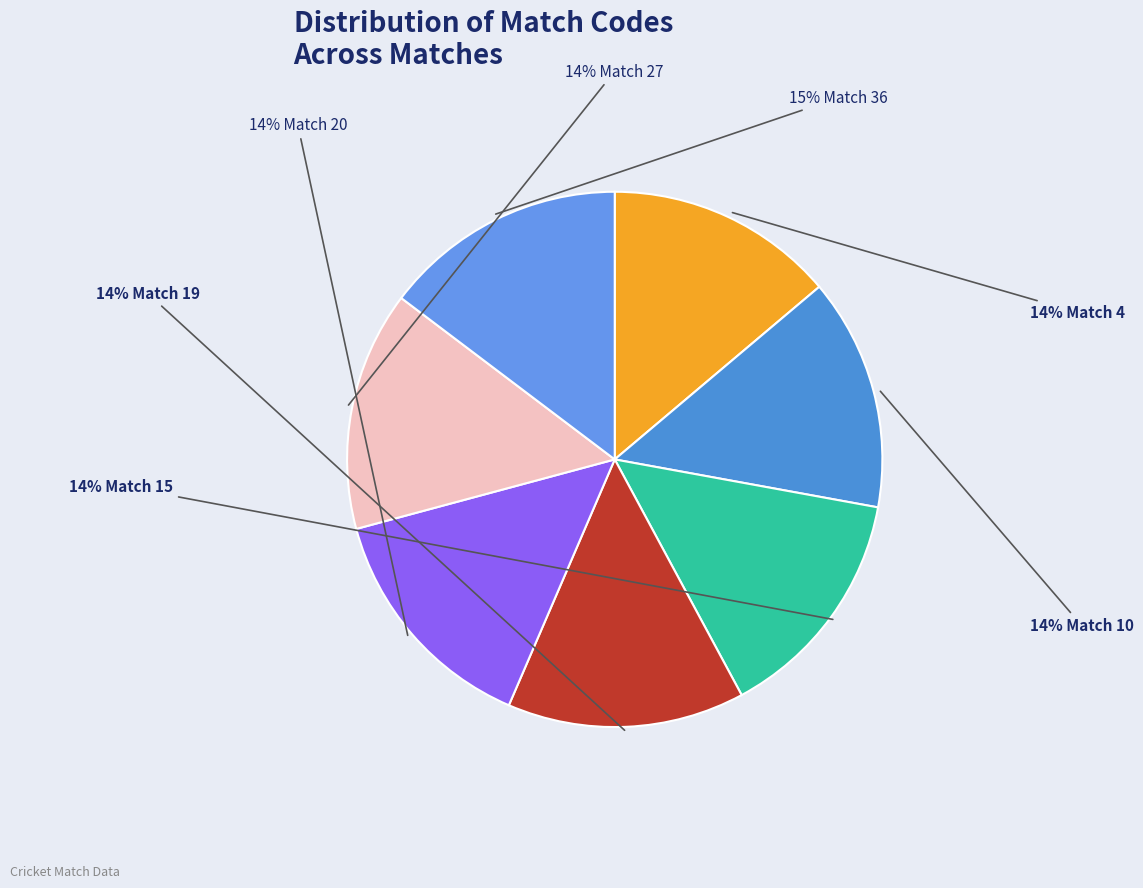

Count the number of slices in the pie.

7